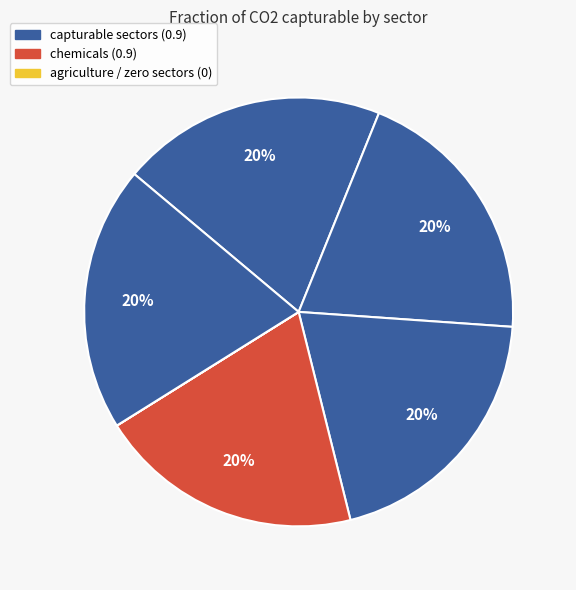

How many segments does this pie chart have?

8